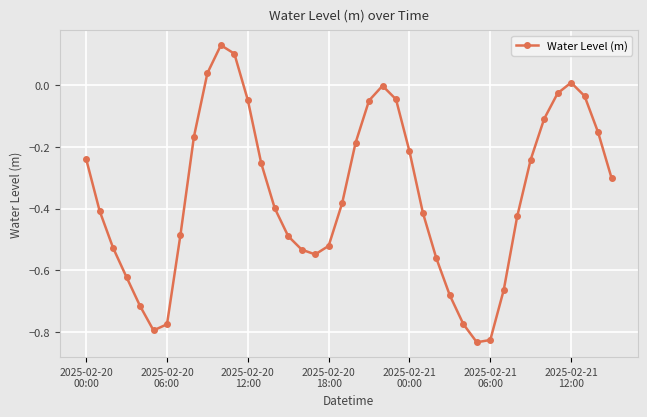

True or false: there are more than 1 points higher than both neighbors.

True